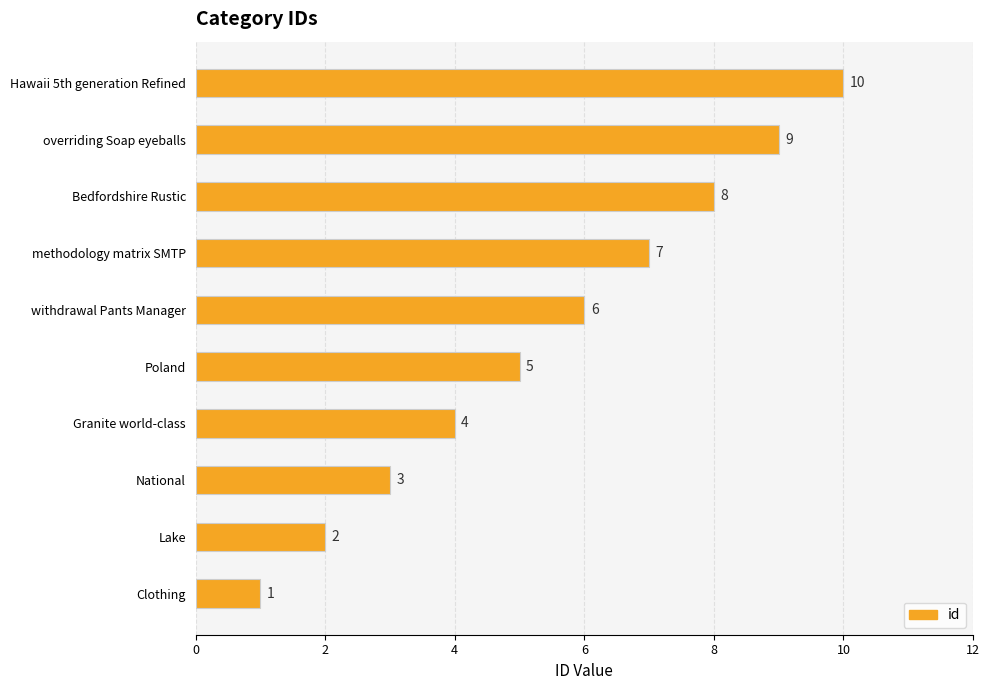

What is the change in value from withdrawal Pants Manager to overriding Soap eyeballs?

+3